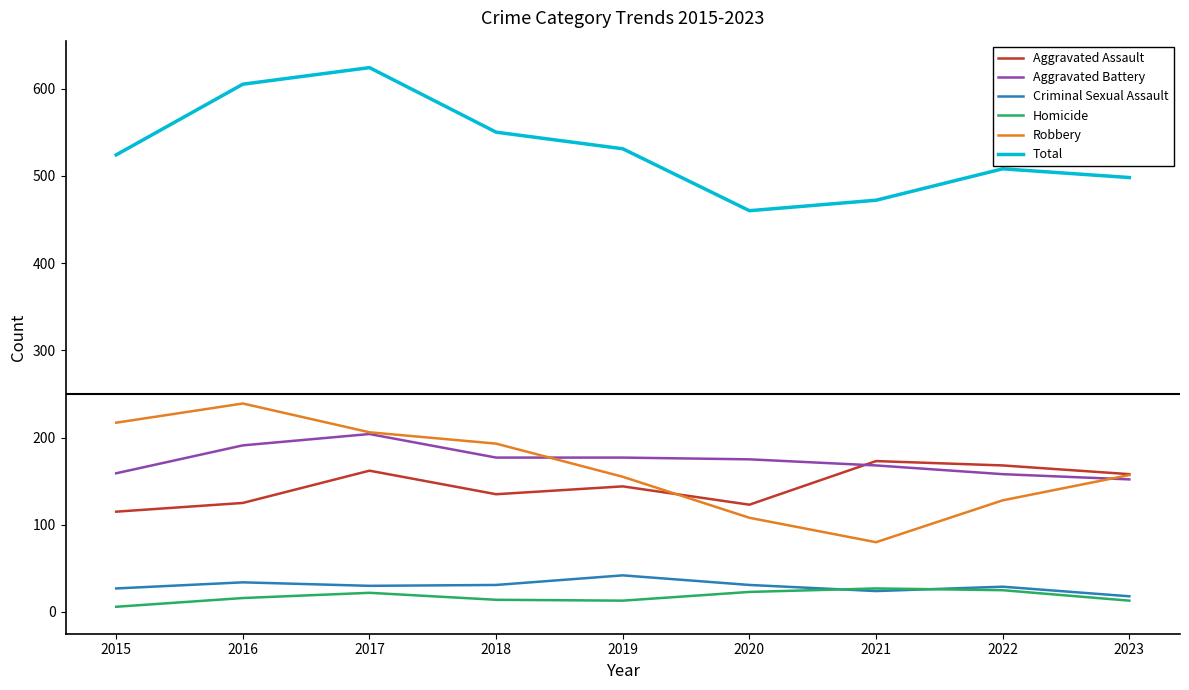

True or false: Aggravated Battery and Criminal Sexual Assault intersect in this chart.

False